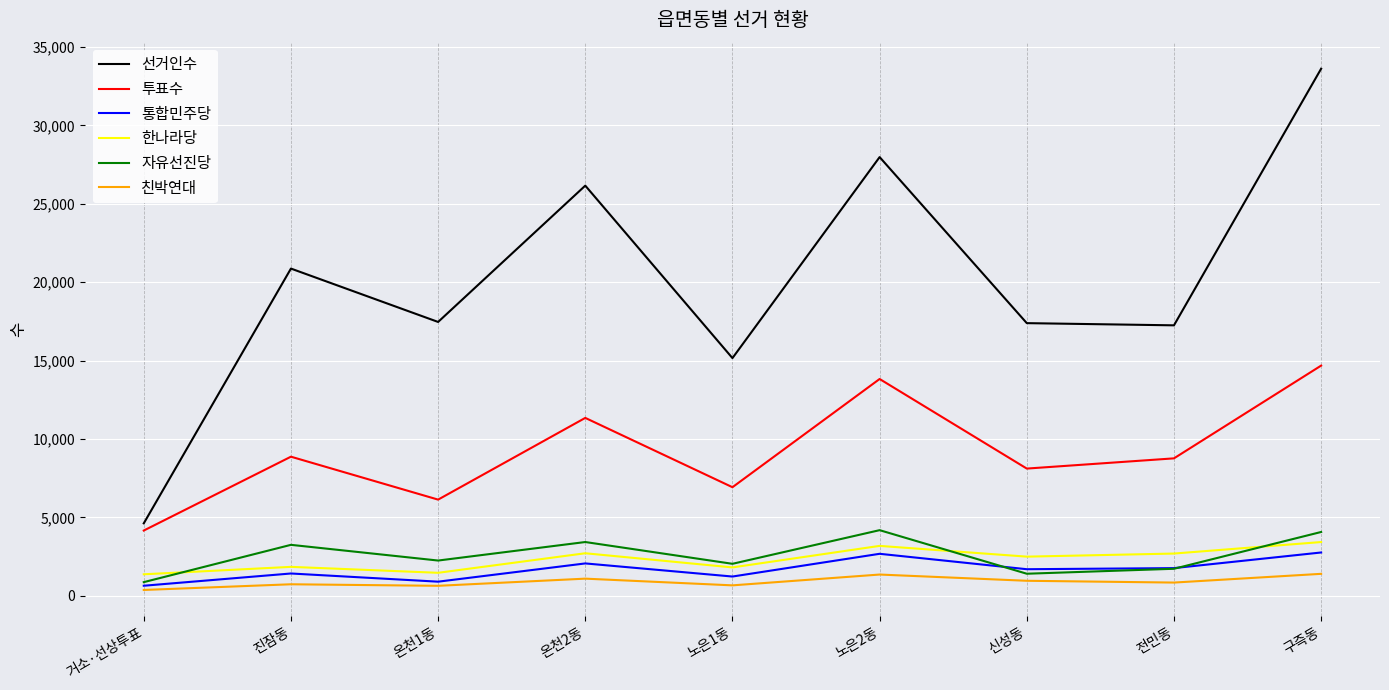

Is it true that 선거인수 equals 33620 at 구즉동?

True